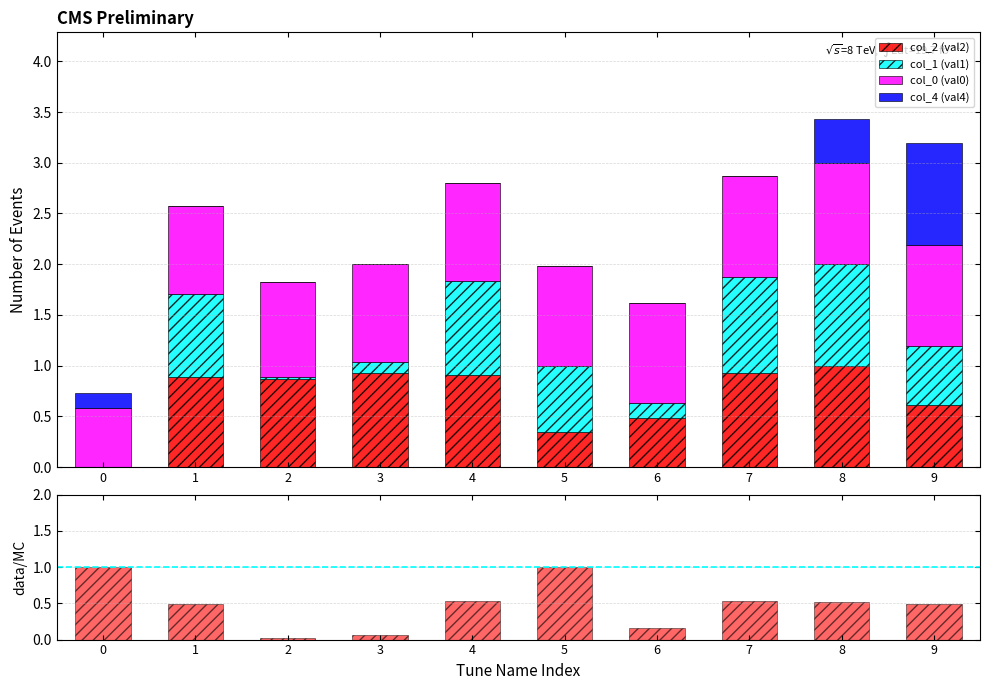

Does the chart contain stacked bars?

No